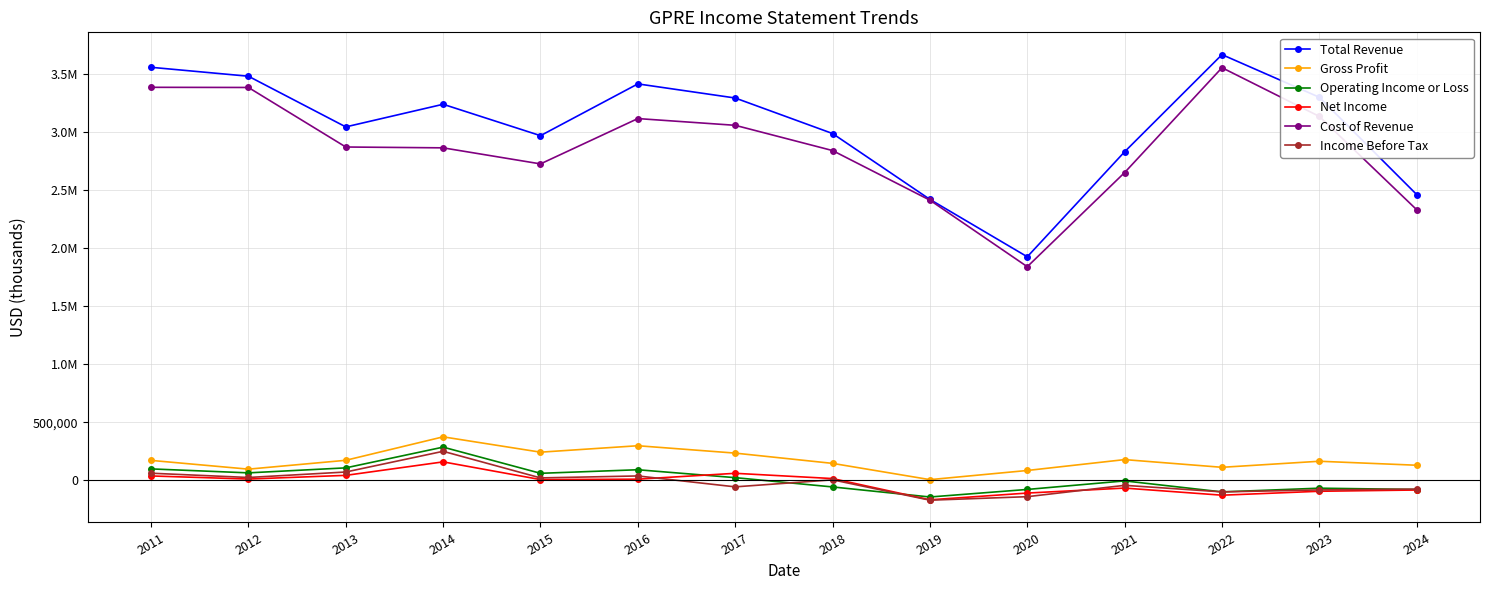

Between 2011 and 2014, which is larger?

2011